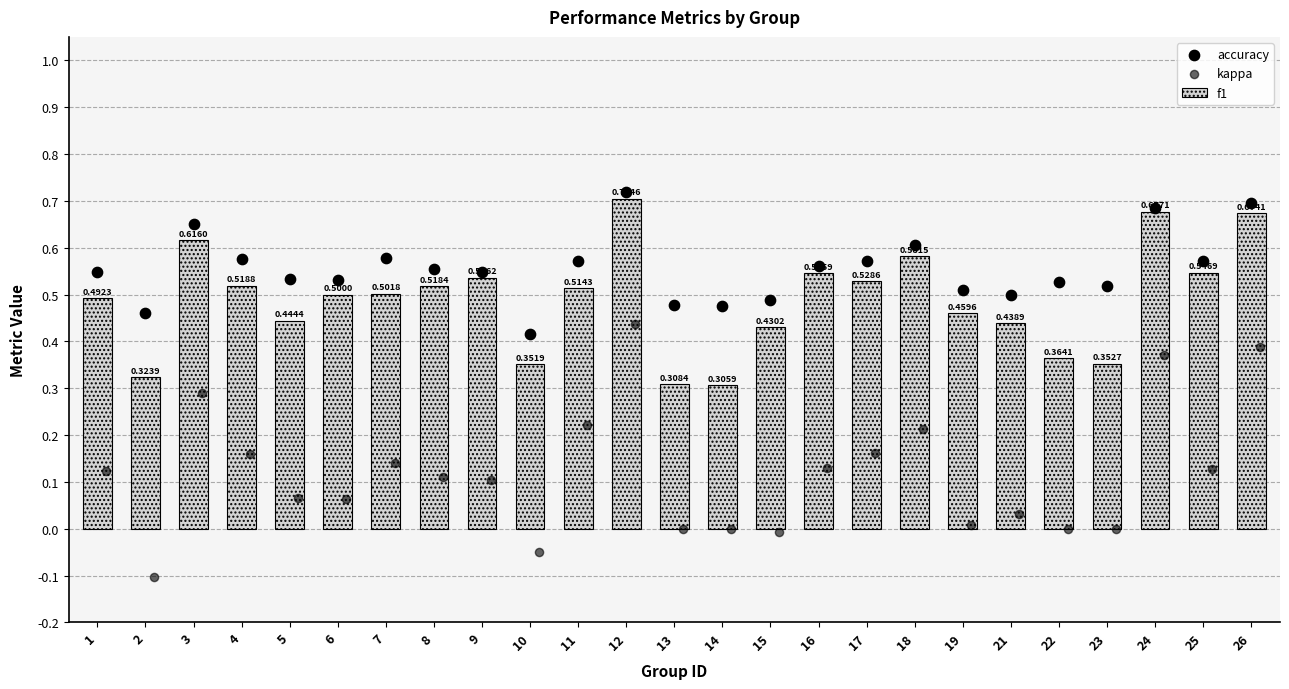

At how many categories does at least one series exceed 0?

25